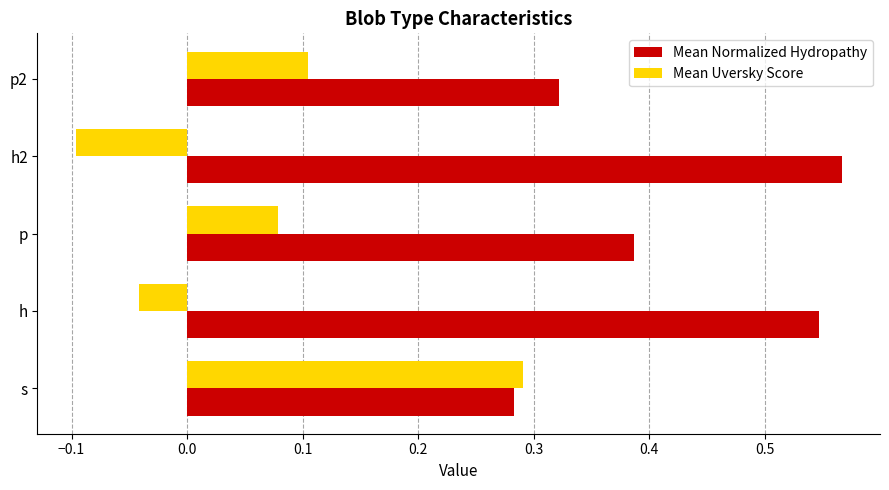

The value of Mean Normalized Hydropathy at p2 is 0.6. True or false?

False